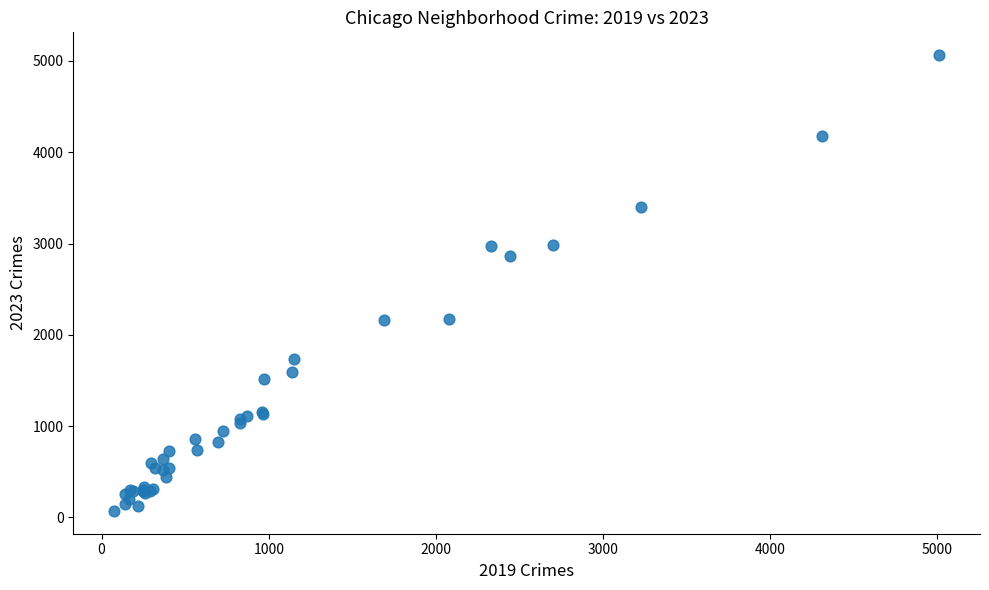

What Y value in the scatter plot is closest to 2567?

2862